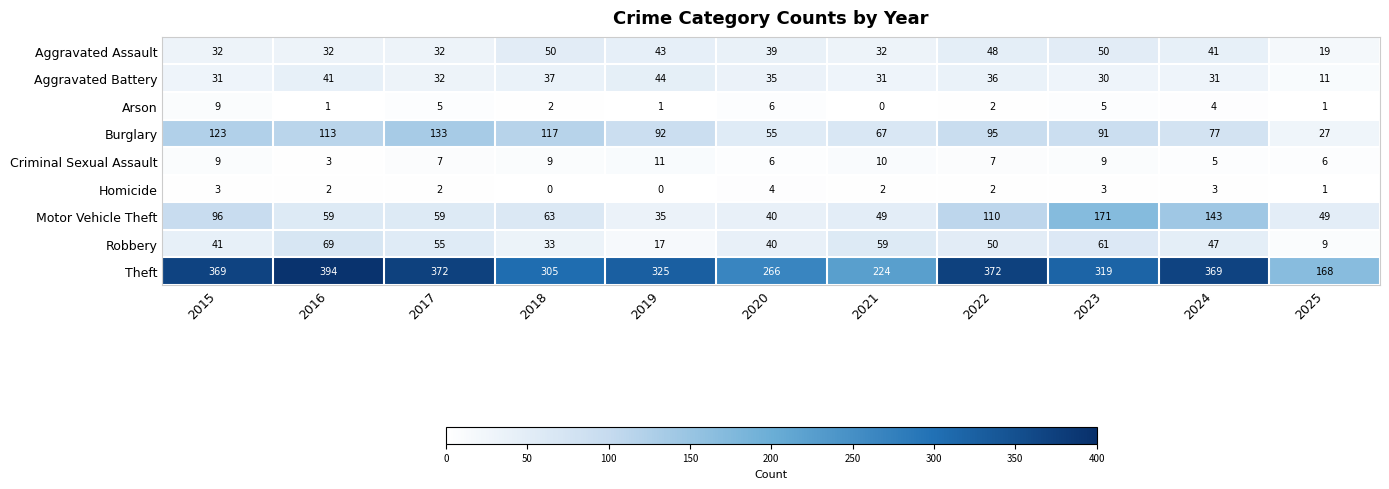

What is the sum of the Robbery values at 2021 and 2017?

114